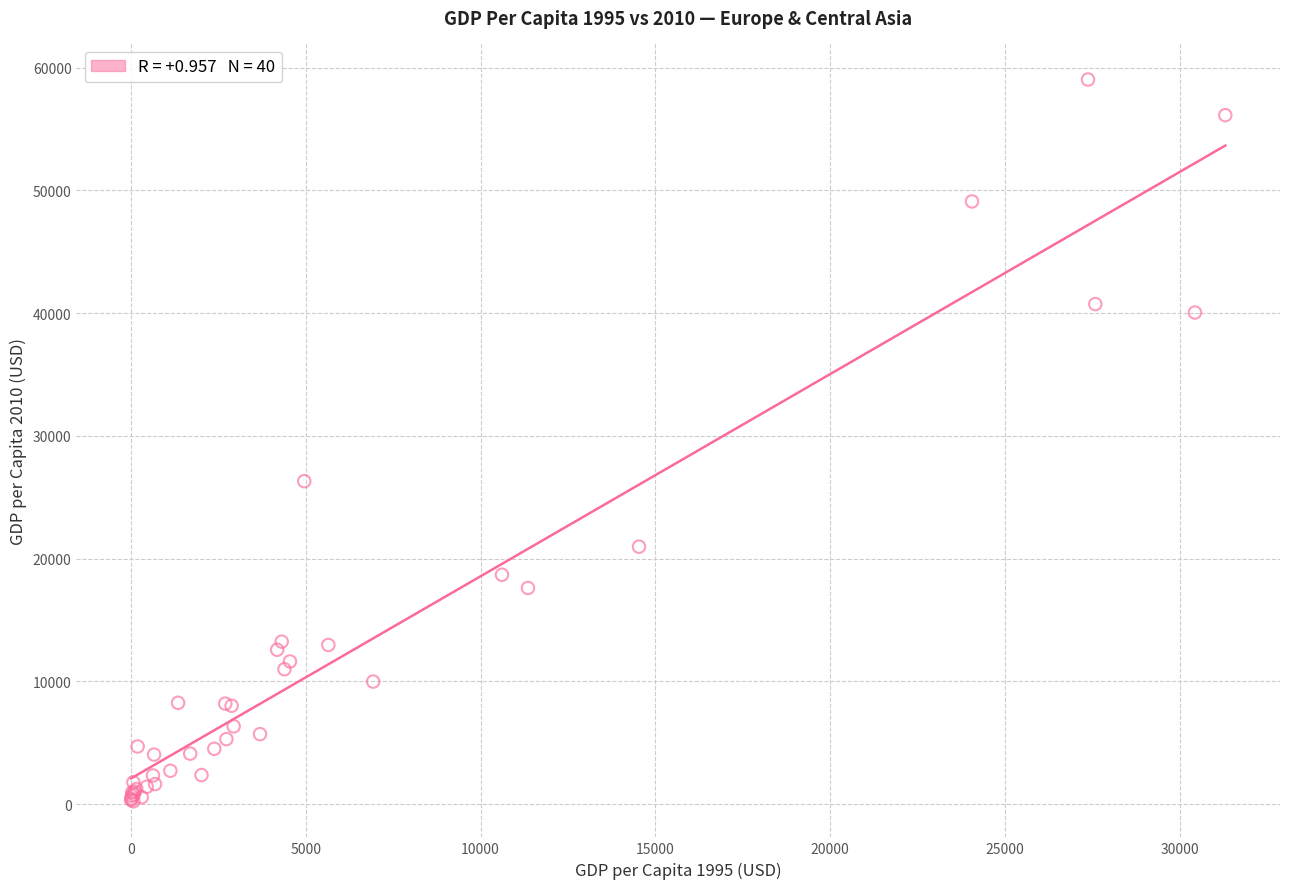

What Y value in the scatter plot is closest to 29637?

26318